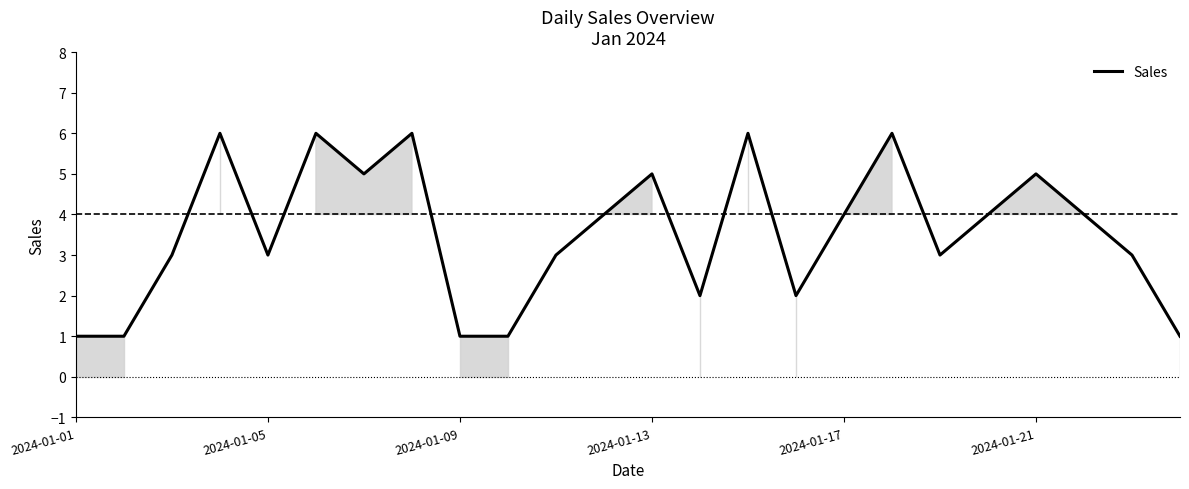

What is the greatest value displayed?

6